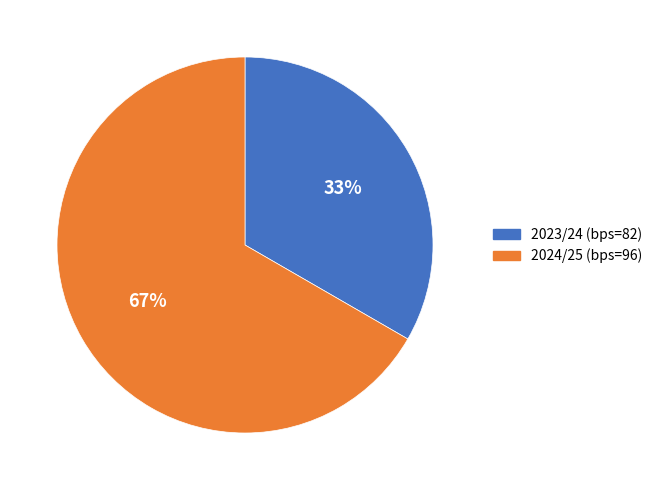

What percentage is the 2024/25 (bps=96) slice, to the nearest percent?

67%